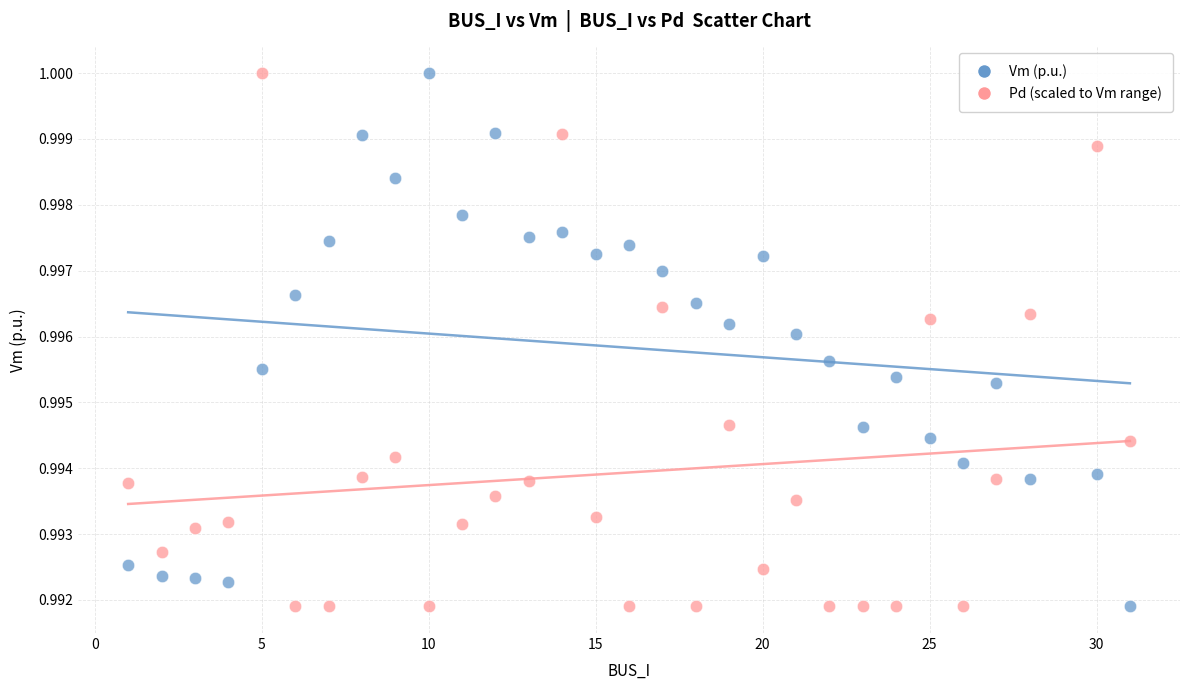

Across all data points, what is the range of X values (max minus min)?

30.0